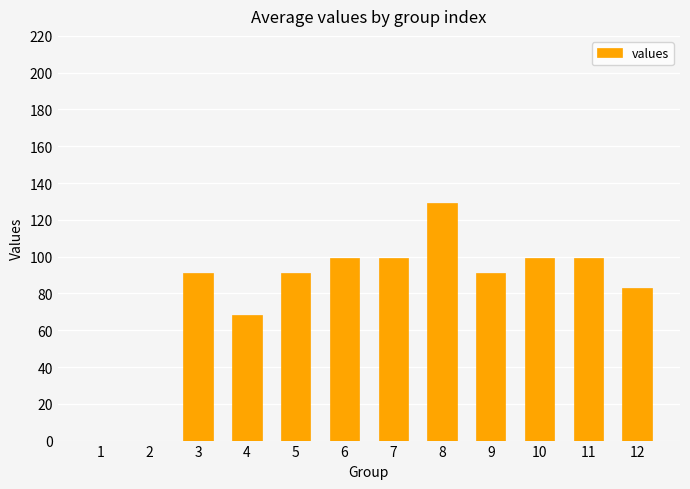

Reading right to left, extract all data points from this chart.

83	99	99	91	129	99	99	91	68	91	0	0